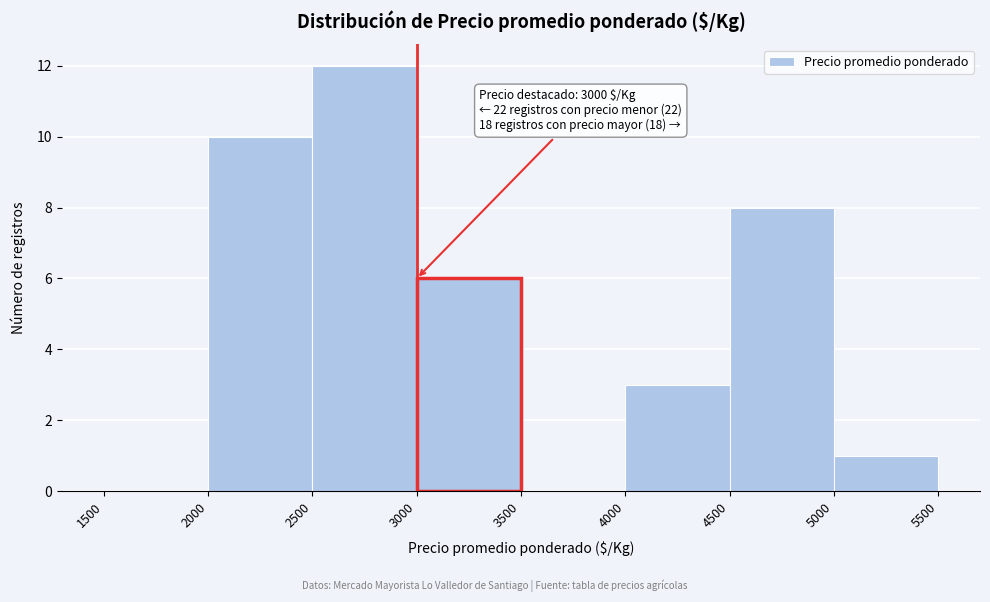

Over which range of the x-axis is the bar tallest?

2500 to 3000